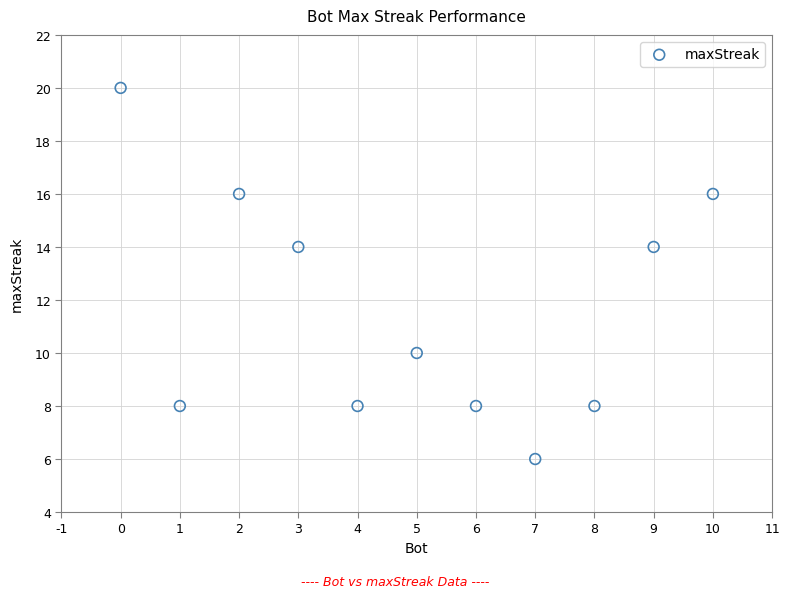

What is the average X value?

5